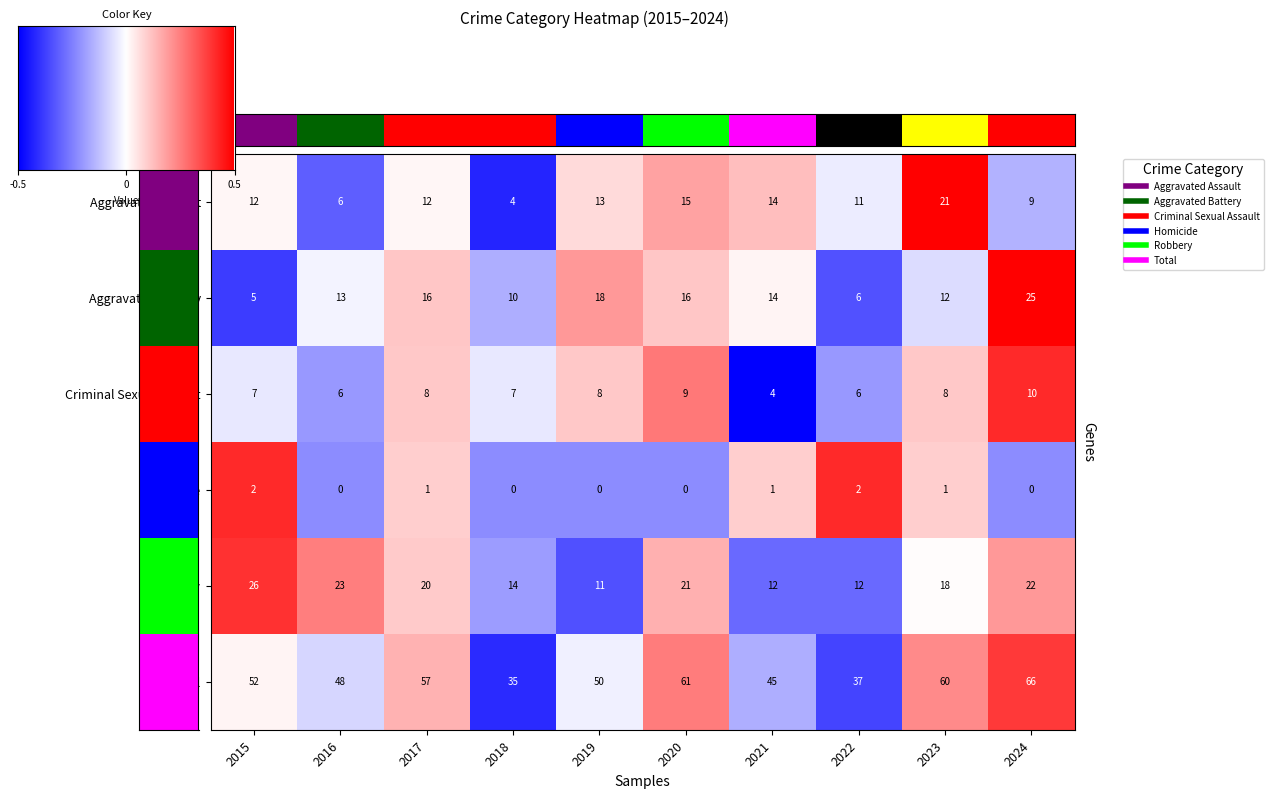

How many negative values does the Homicide series have?

5